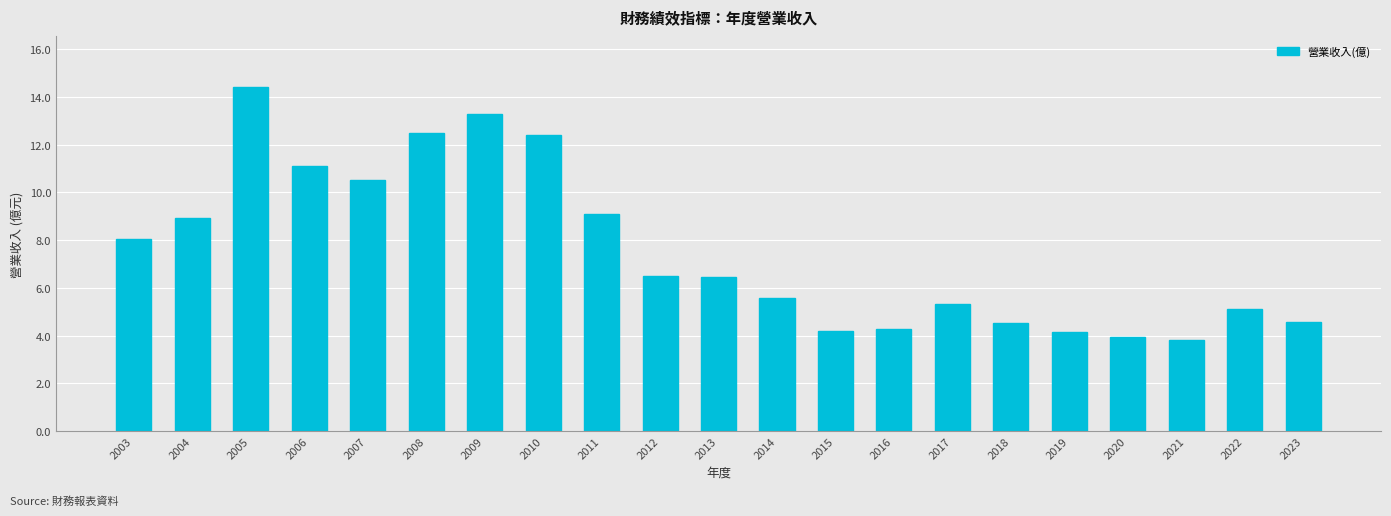

How many bars are there in total?

21